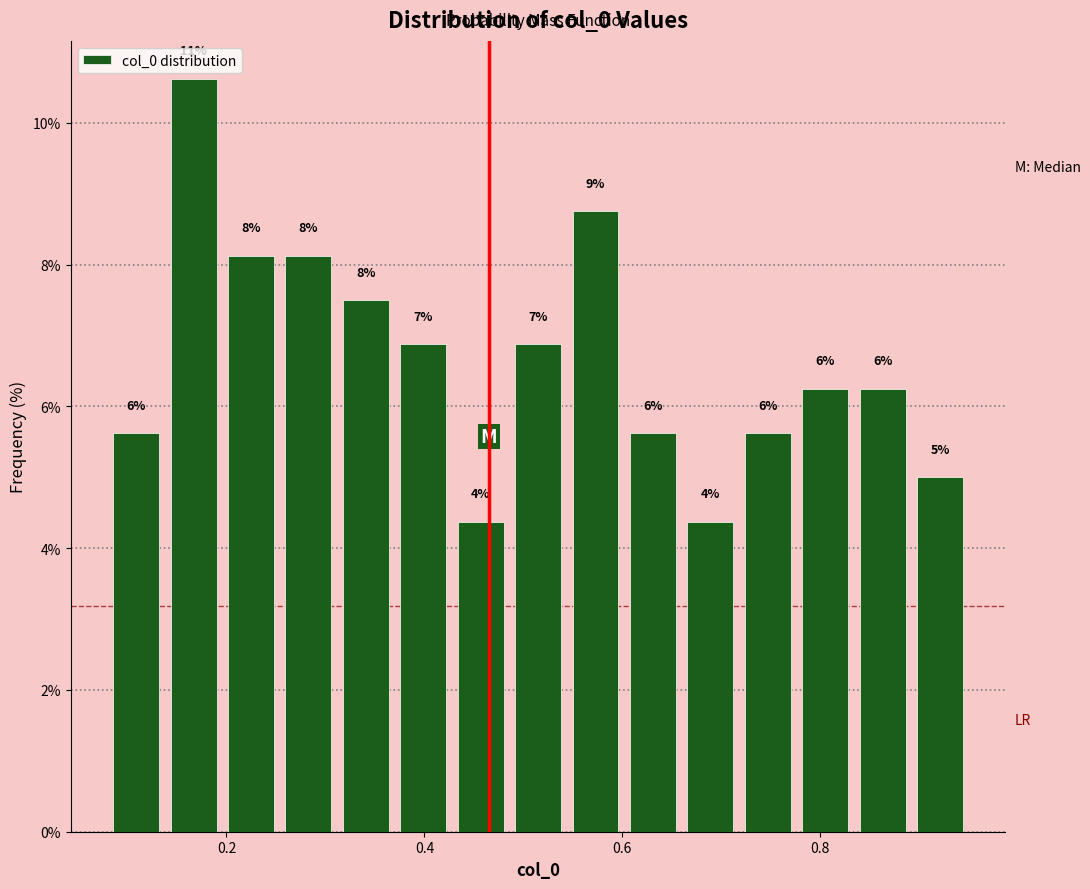

Around what value on the x-axis is the tallest bar? Give the approximate position of its centre, as read against the axis.

0.16